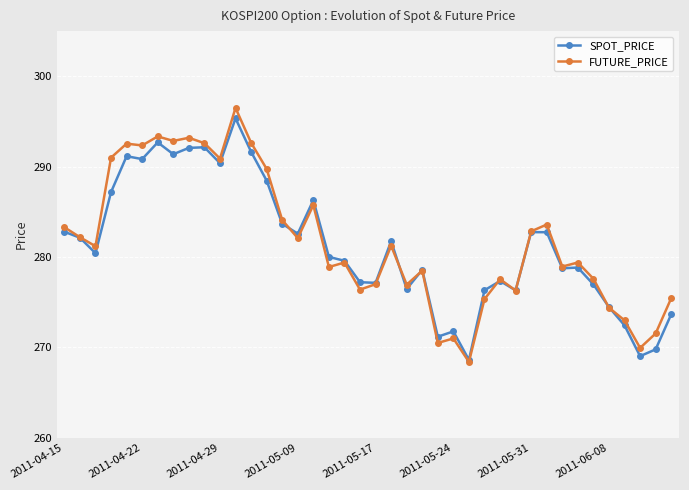

True or false: FUTURE_PRICE and SPOT_PRICE intersect in this chart.

True